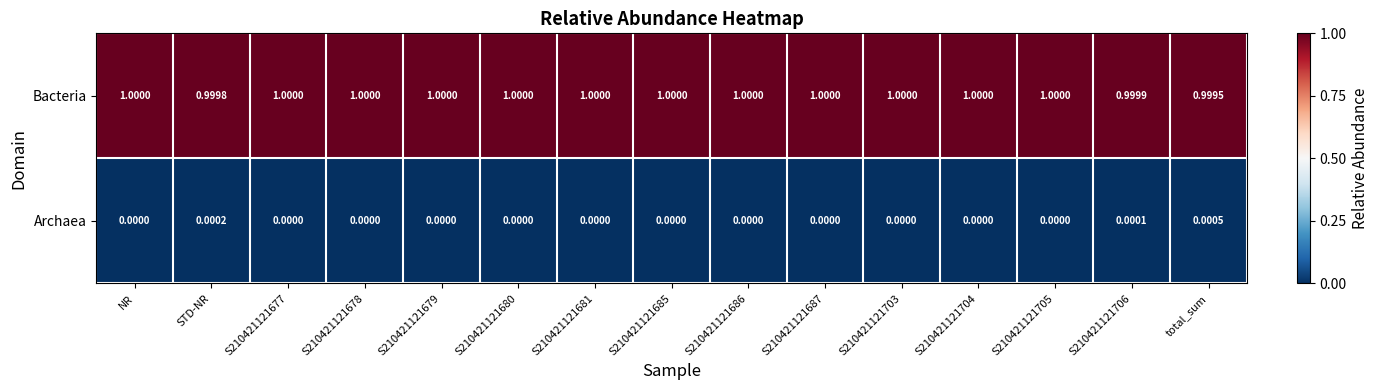

Which series has the largest total across all categories?

Bacteria